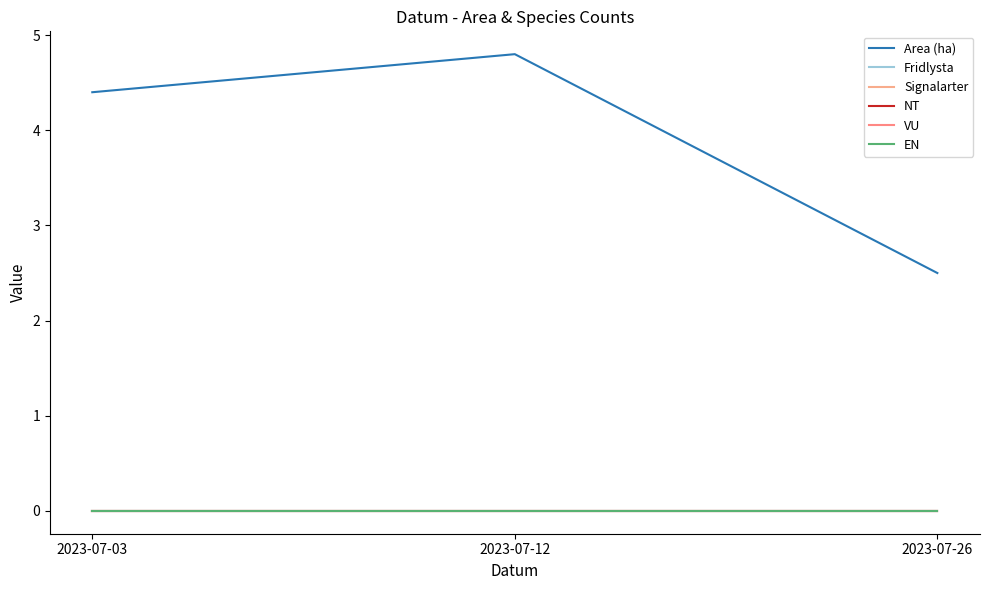

Does the chart display data point markers on the line(s)?

No